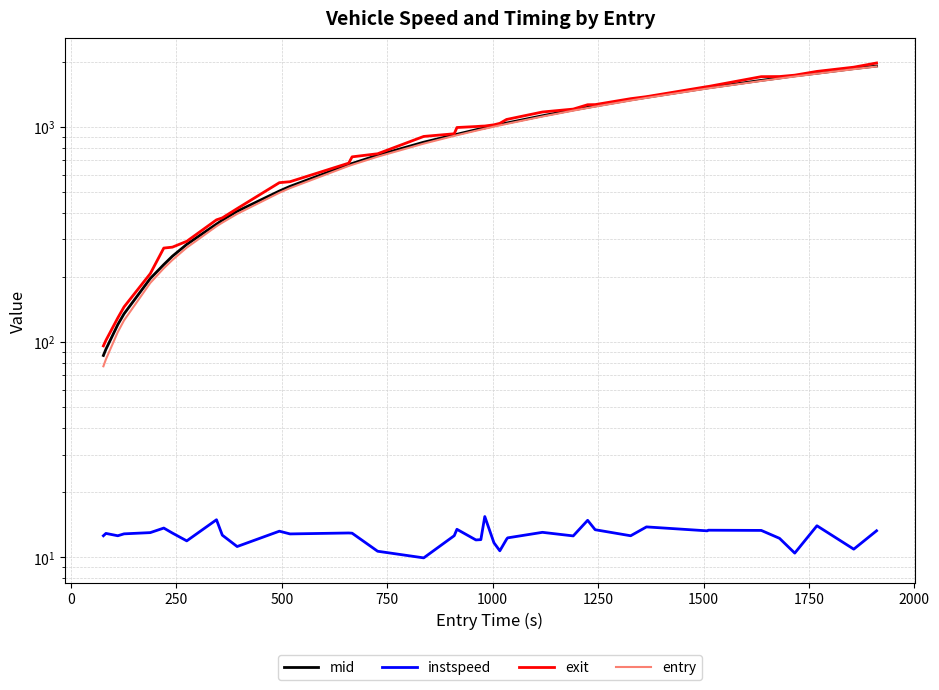

Which series has the largest range (max minus min)?

exit